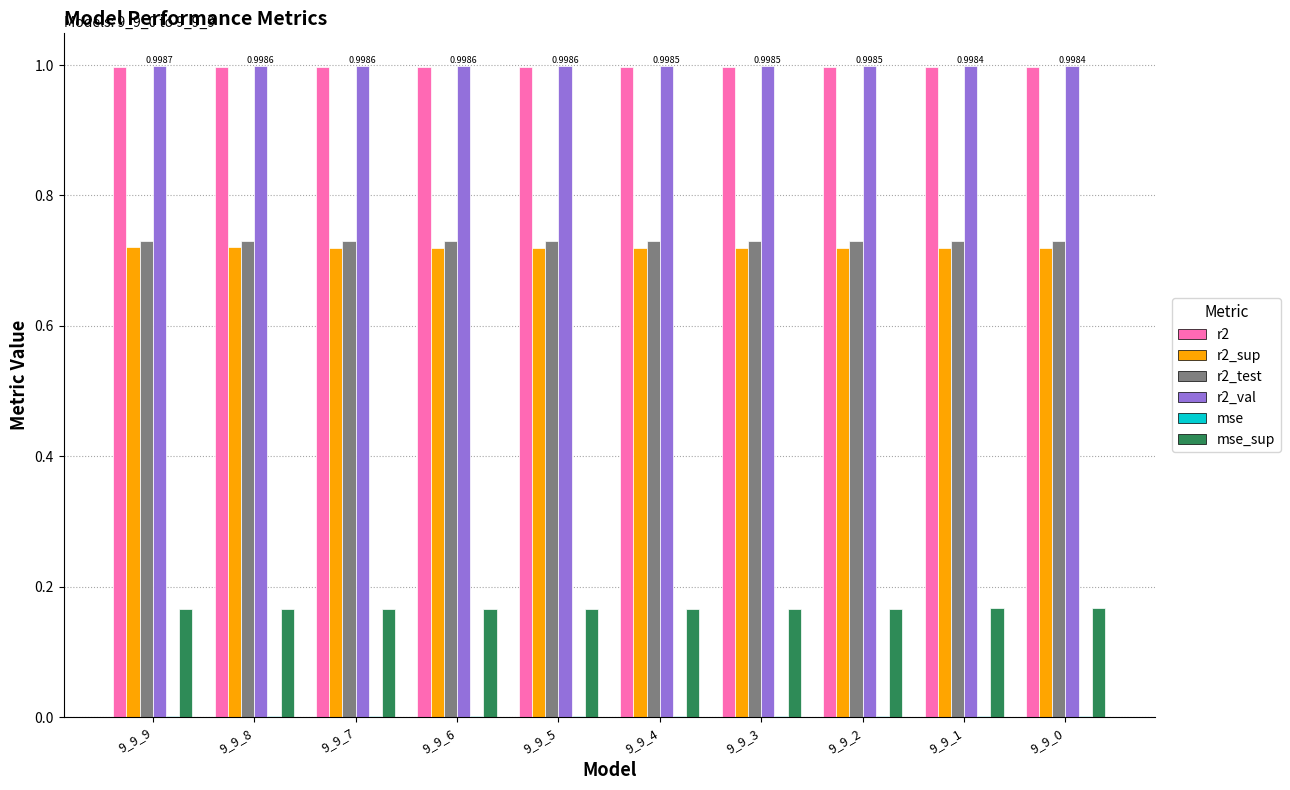

What is the sum of all r2_test values?

7.3